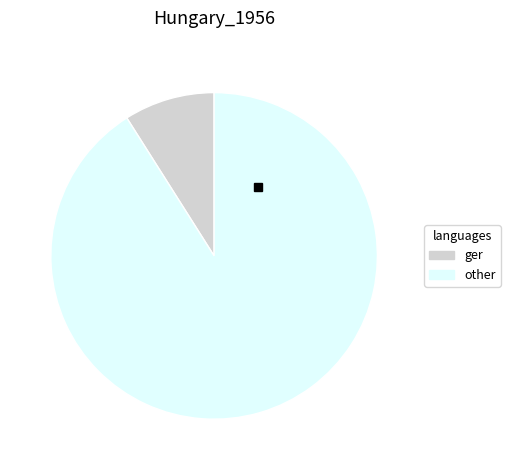

Between ger and other, which is larger?

other